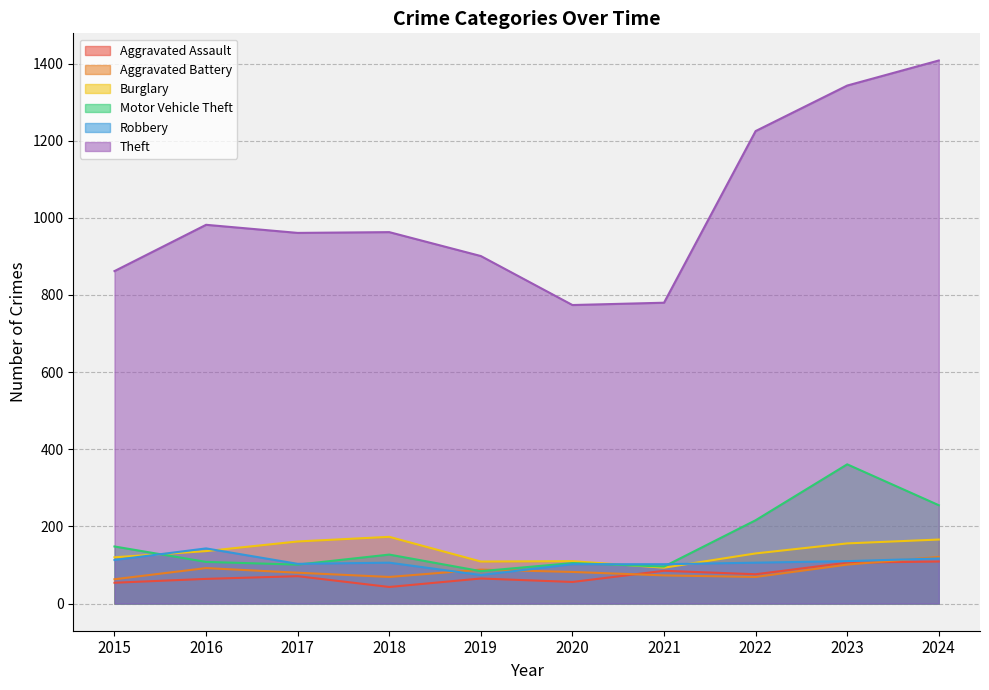

At which label does Burglary reach its minimum?

2021